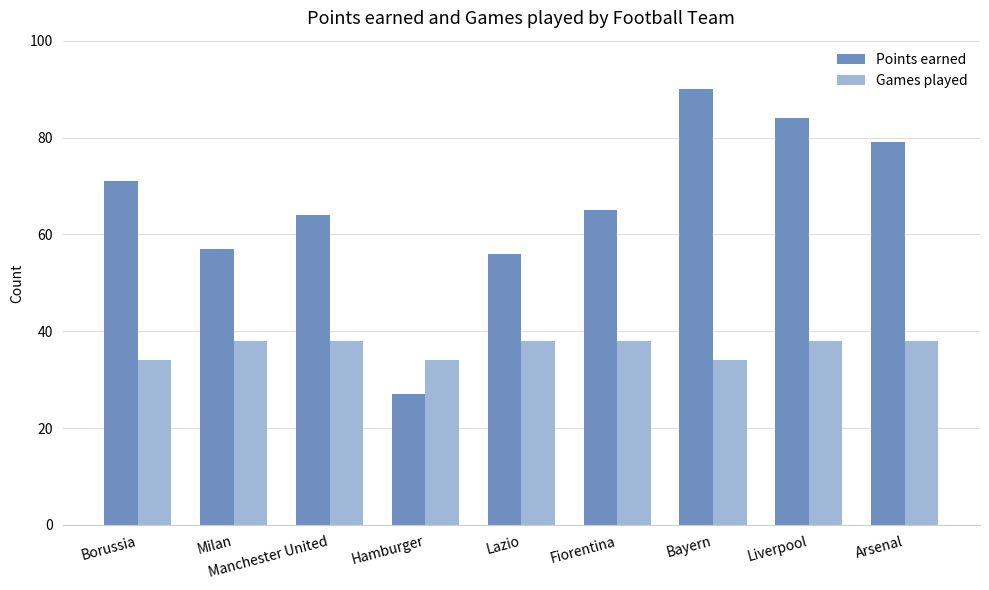

What is the maximum value shown in the chart?

90